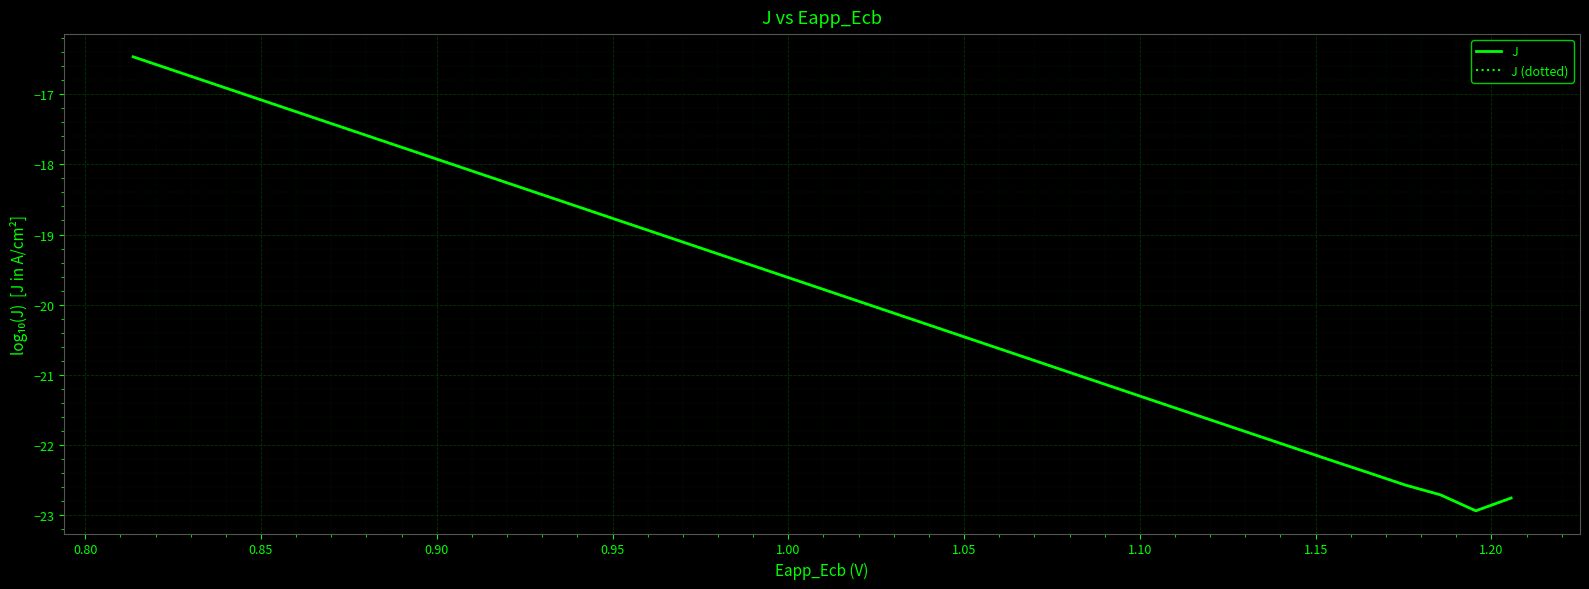

Does the chart have visible grid lines?

Yes